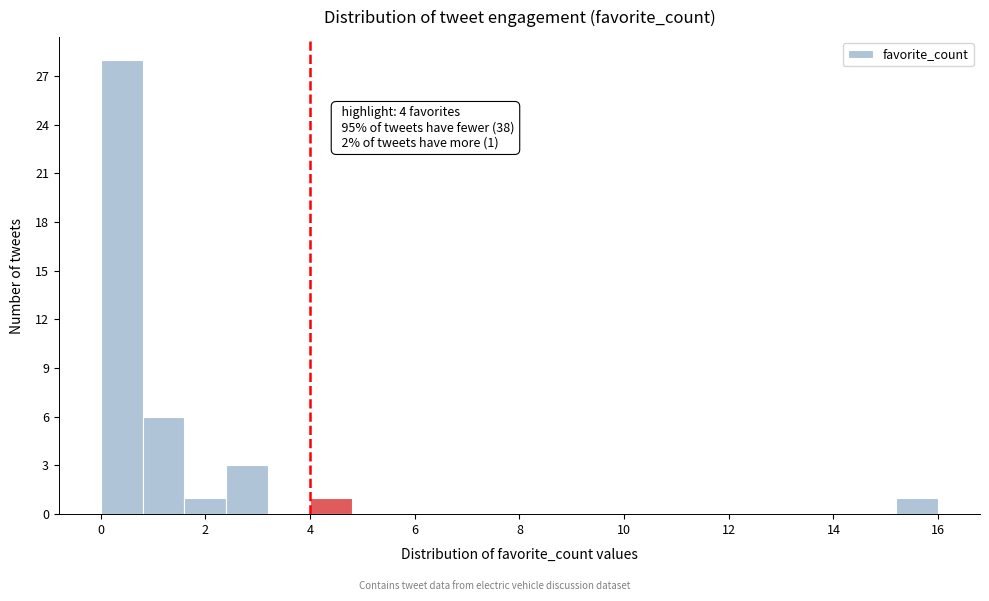

Which range on the x-axis has the tallest bar?

0.0 to 0.8